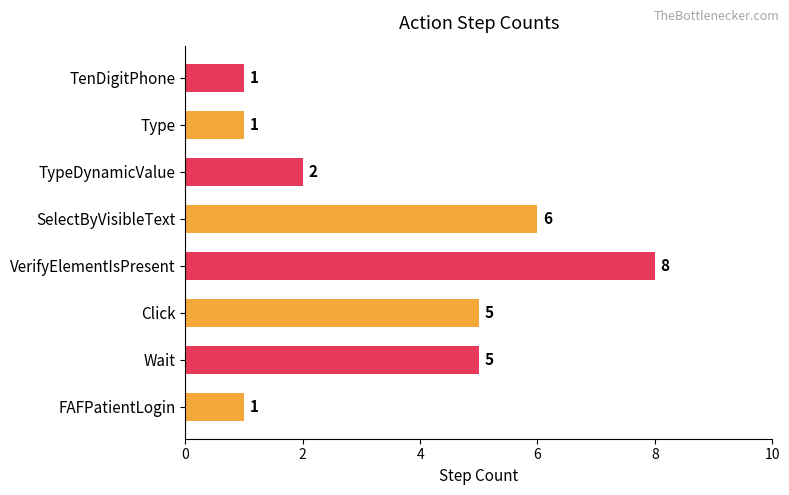

What is the difference between the maximum and minimum values?

7